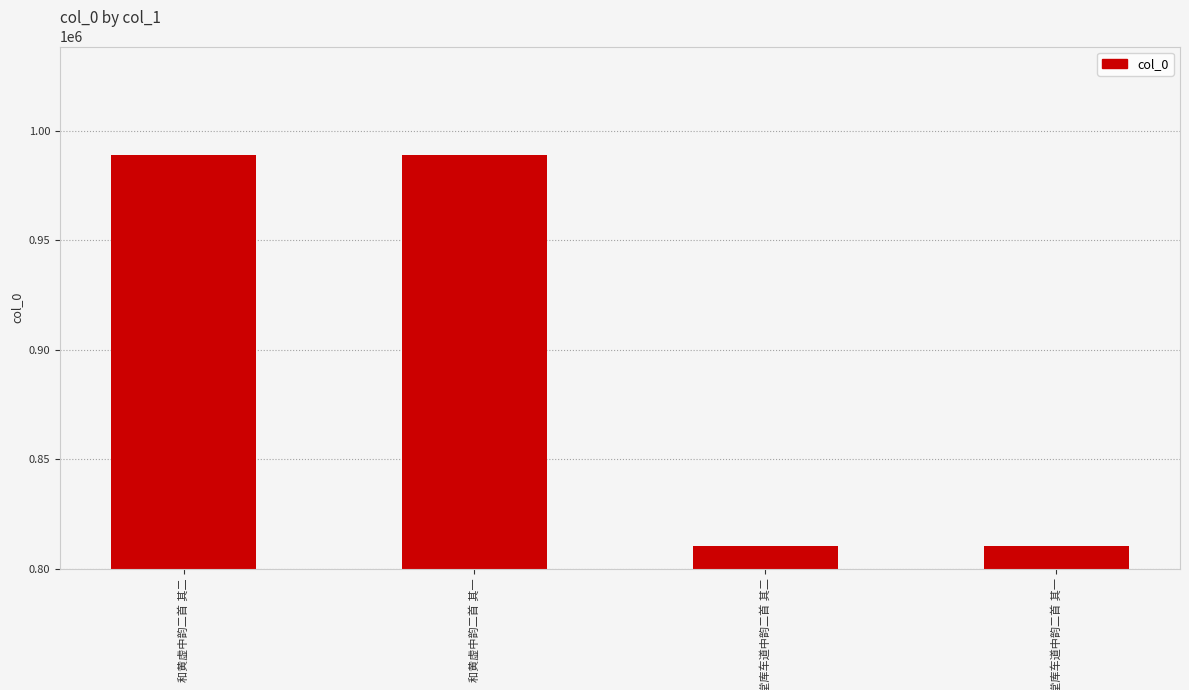

Are the bars grouped side by side (vs. stacked)?

No